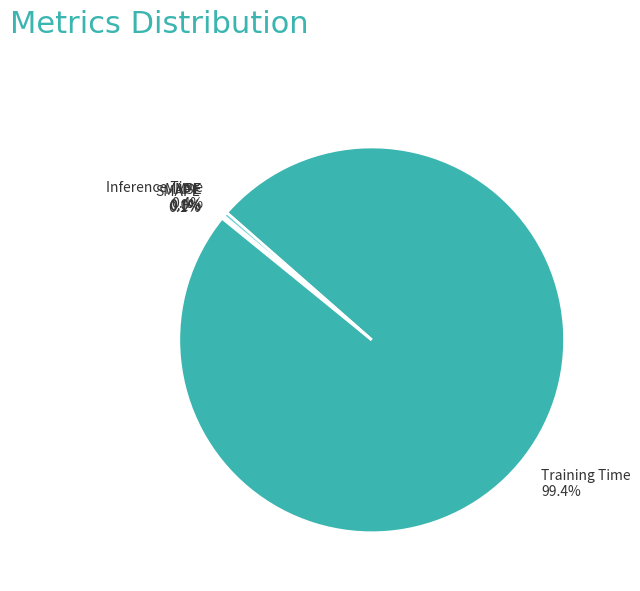

Which category has the biggest portion of the pie?

Training Time